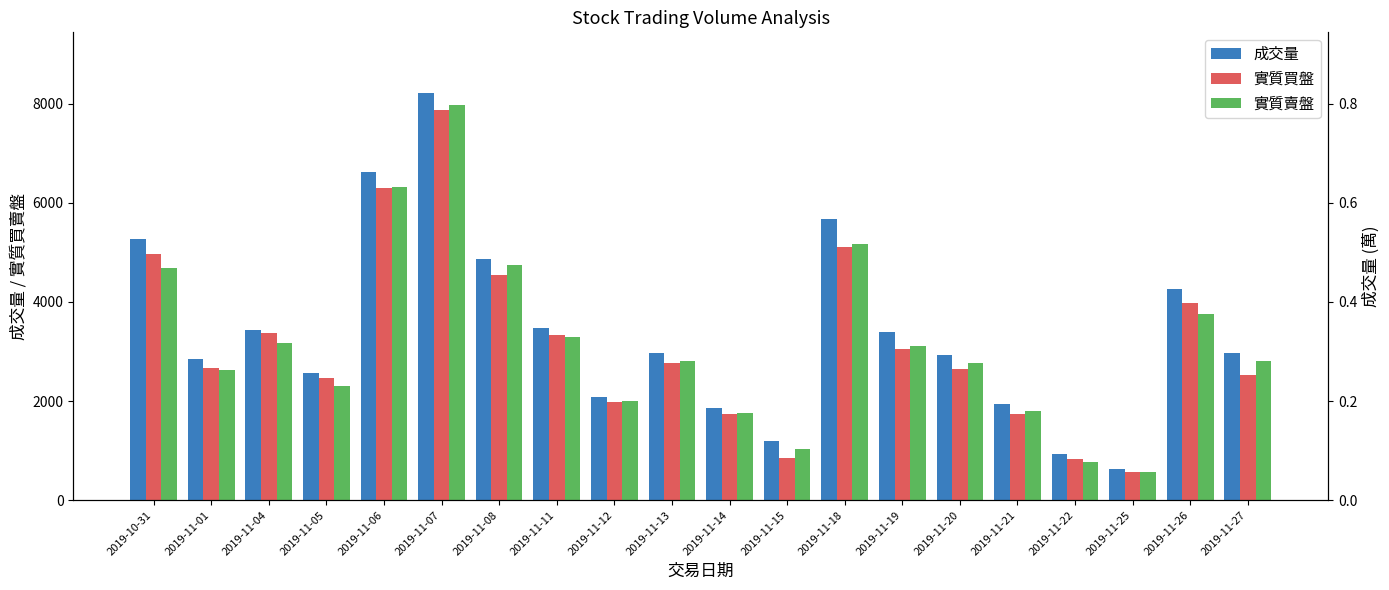

What is the sum of the 實質買盤 values at 2019-11-26 and 2019-11-04?

7346